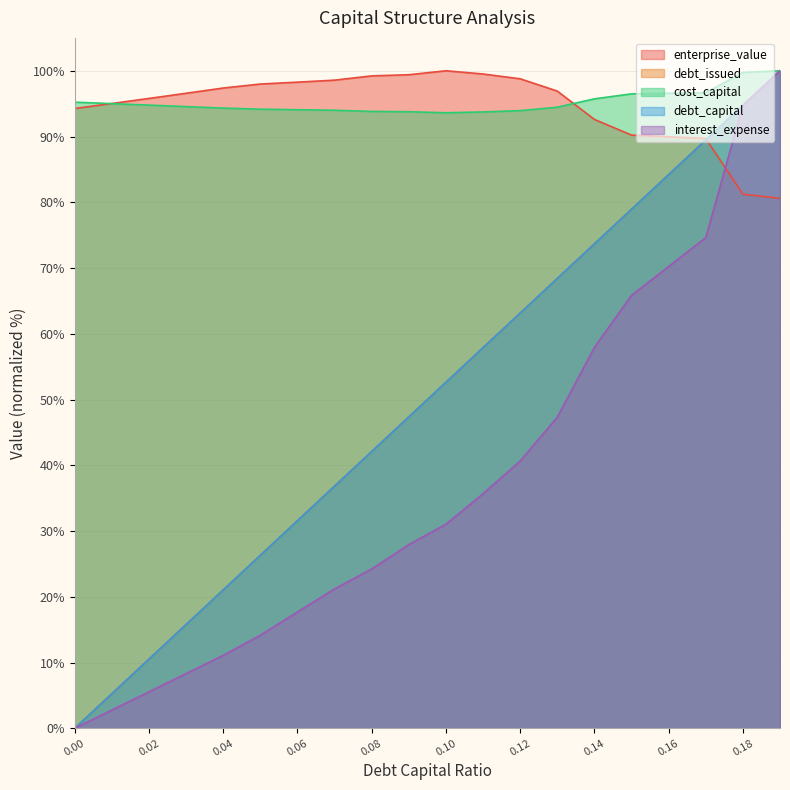

How many distinct data groups are displayed?

5